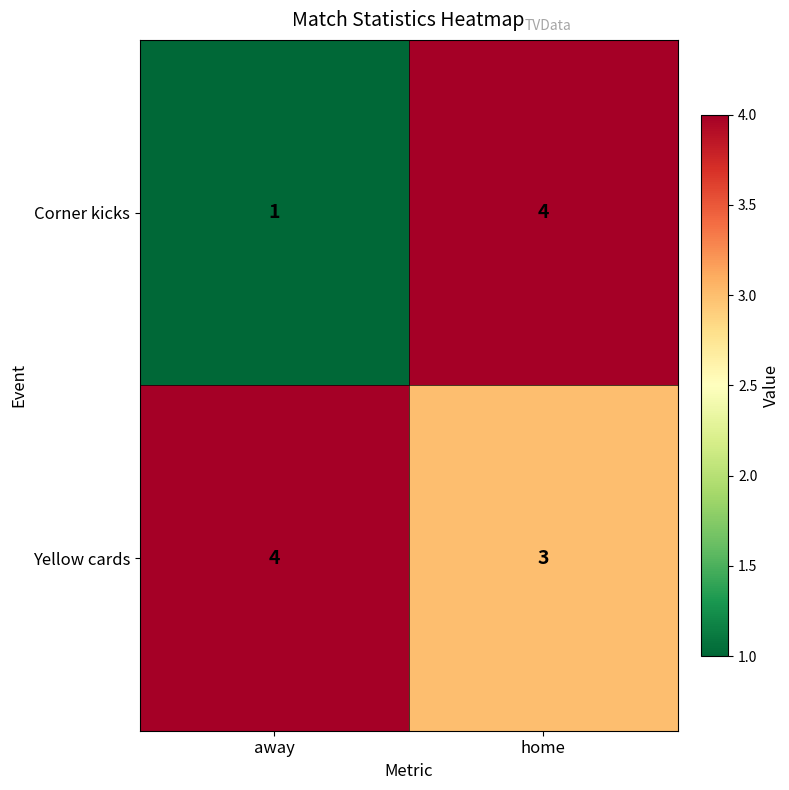

How many data points does each series have?

2